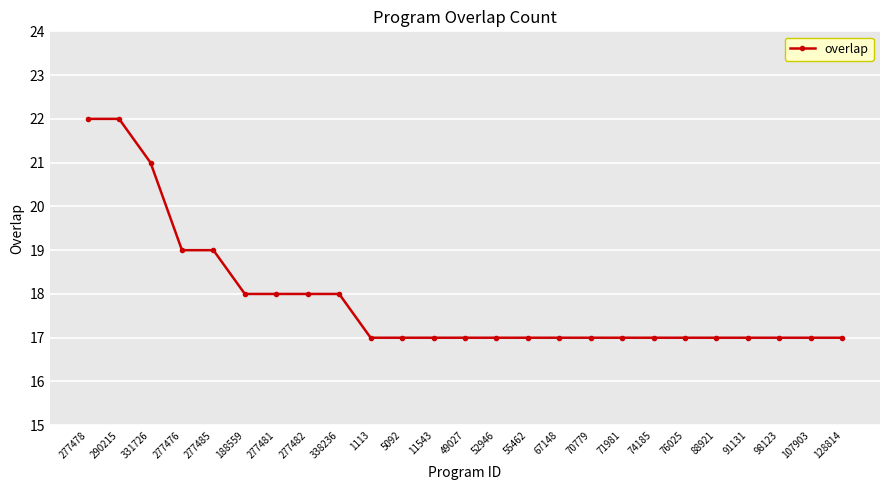

How many series are shown in this chart?

1